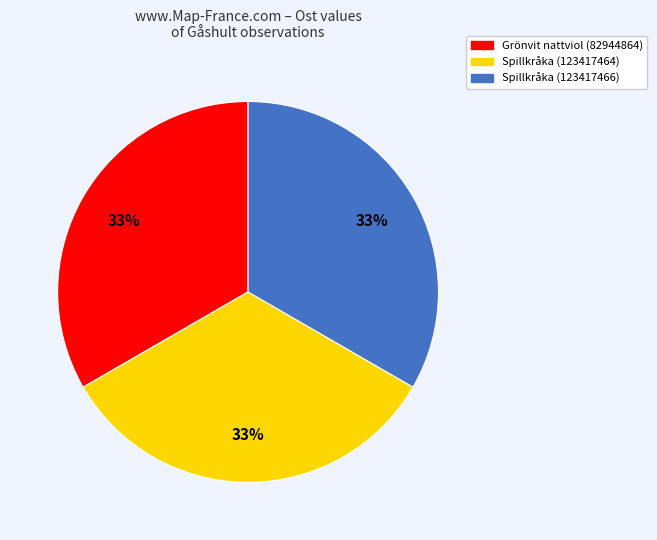

Is the sum of Spillkråka (123417466) and Spillkråka (123417464) greater than half?

Yes